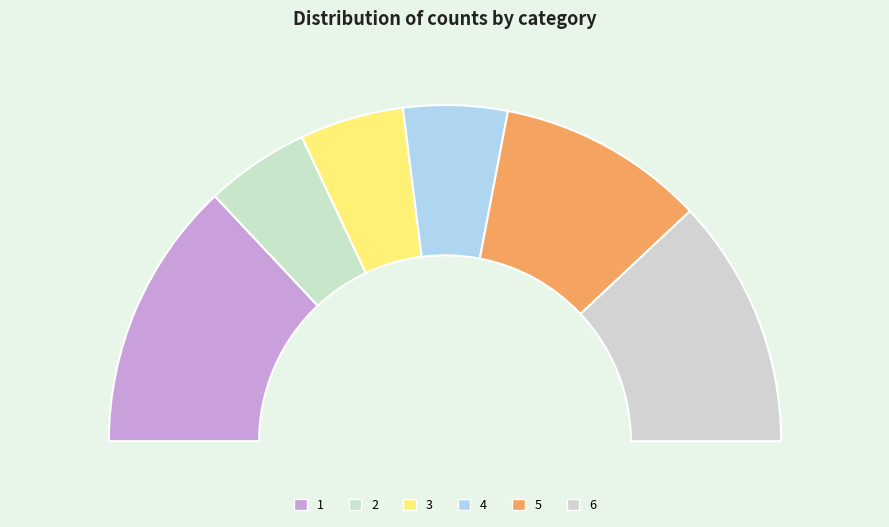

Rank the categories by value from highest to lowest.

1, 6, 5, 2, 3, 4